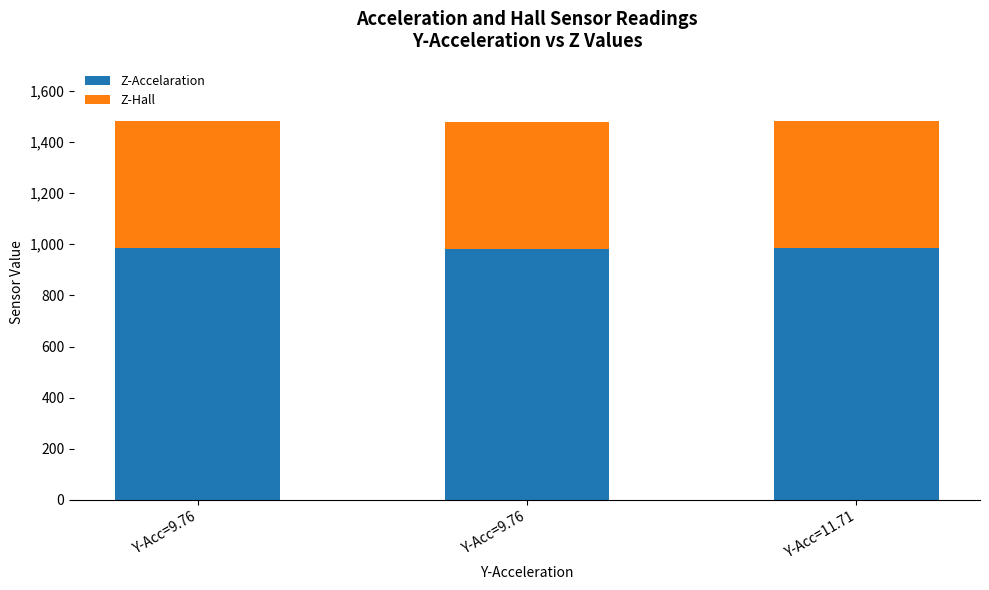

Read the Z-Accelaration value at Y-Acc=9.76.

979.9